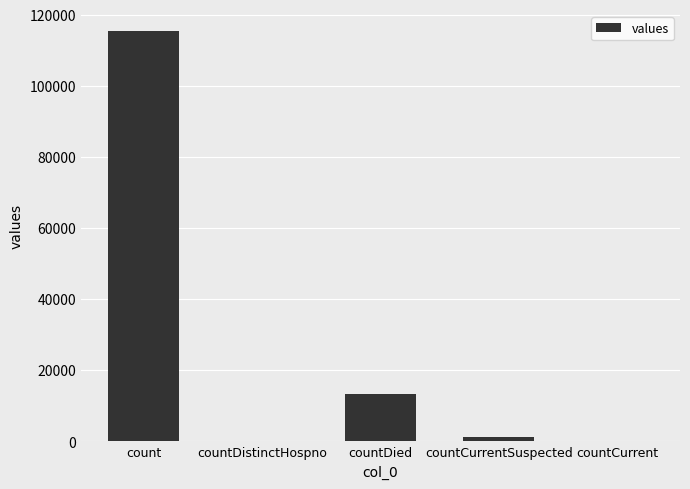

What is the sum of the values at countCurrentSuspected and countCurrent?

1383